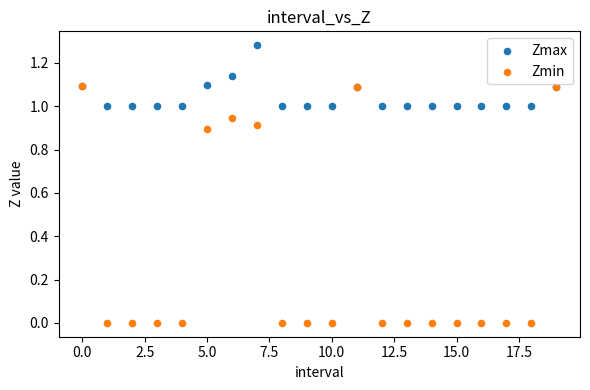

Which series has the largest Y range (max minus min)?

Zmin